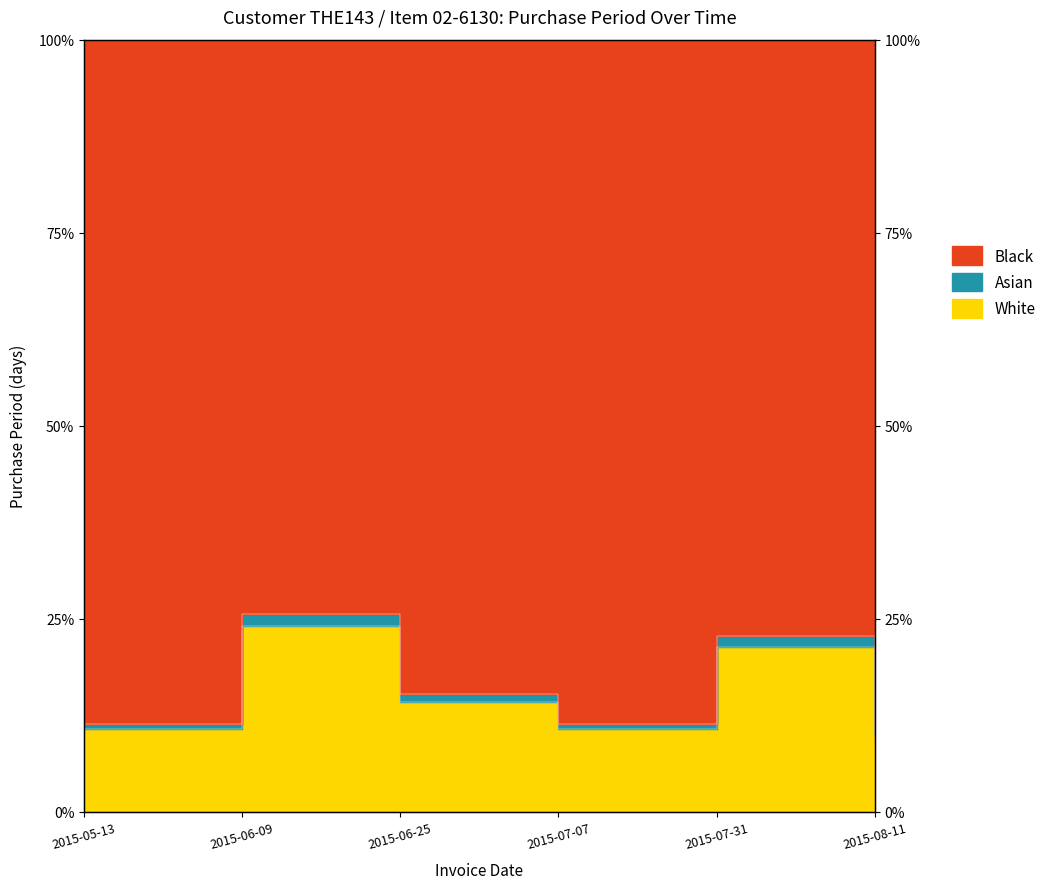

What value does the data have at 2015-07-31?

21.4